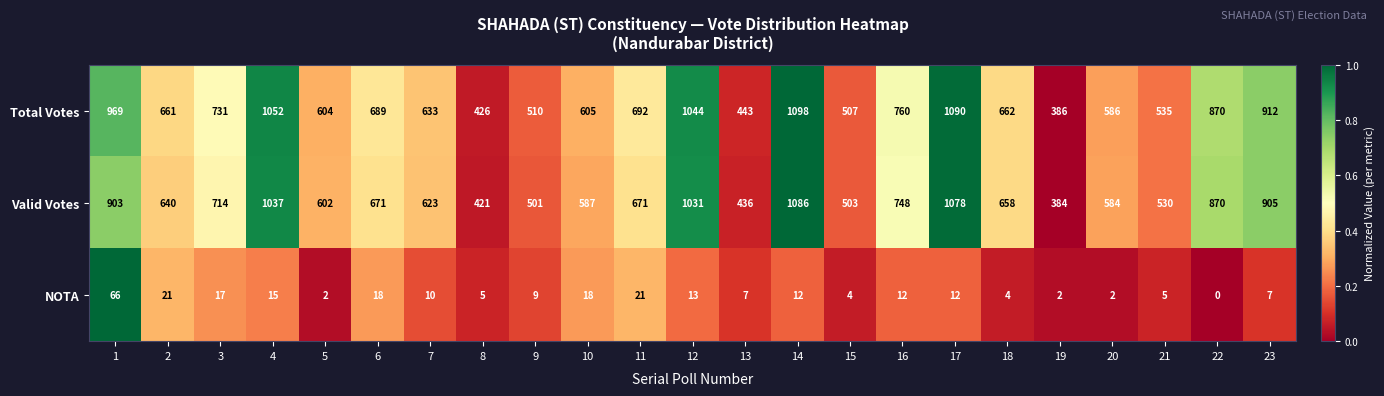

The Valid Votes series shows 401 at 16. True or false?

False